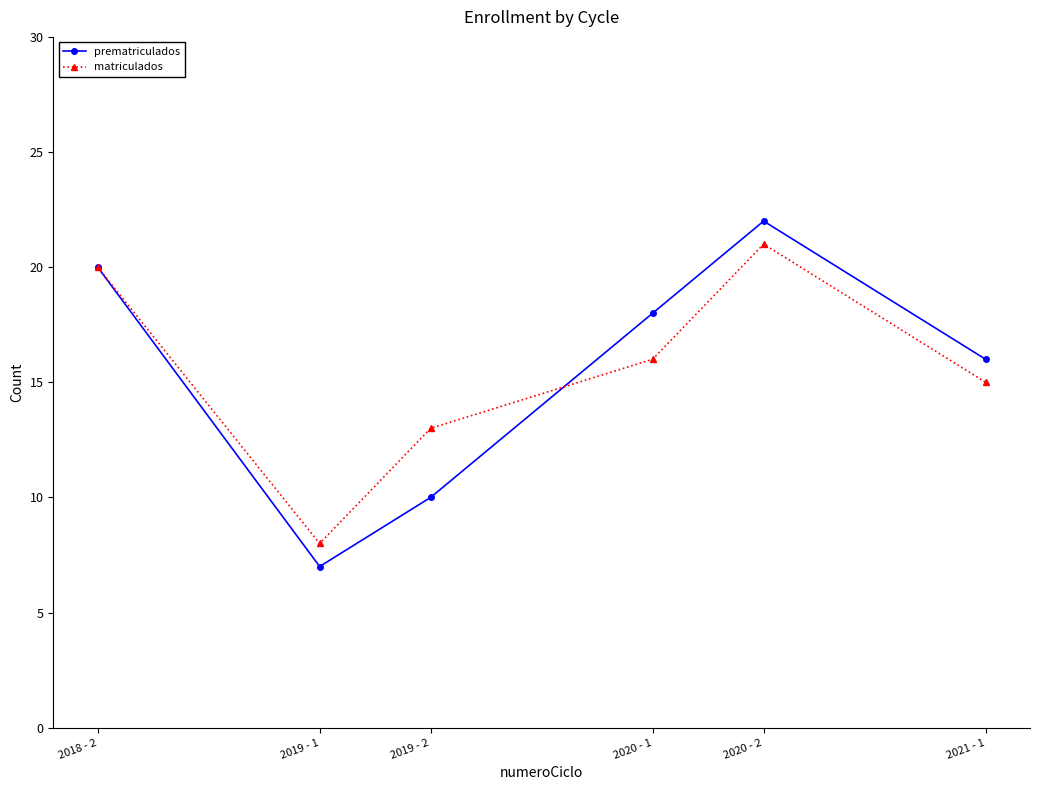

Reading left to right, transcribe all the data shown in this chart.

prematriculados: 2018 - 2=20	2019 - 1=7	2019 - 2=10	2020 - 1=18	2020 - 2=22	2021 - 1=16
matriculados: 2018 - 2=20	2019 - 1=8	2019 - 2=13	2020 - 1=16	2020 - 2=21	2021 - 1=15